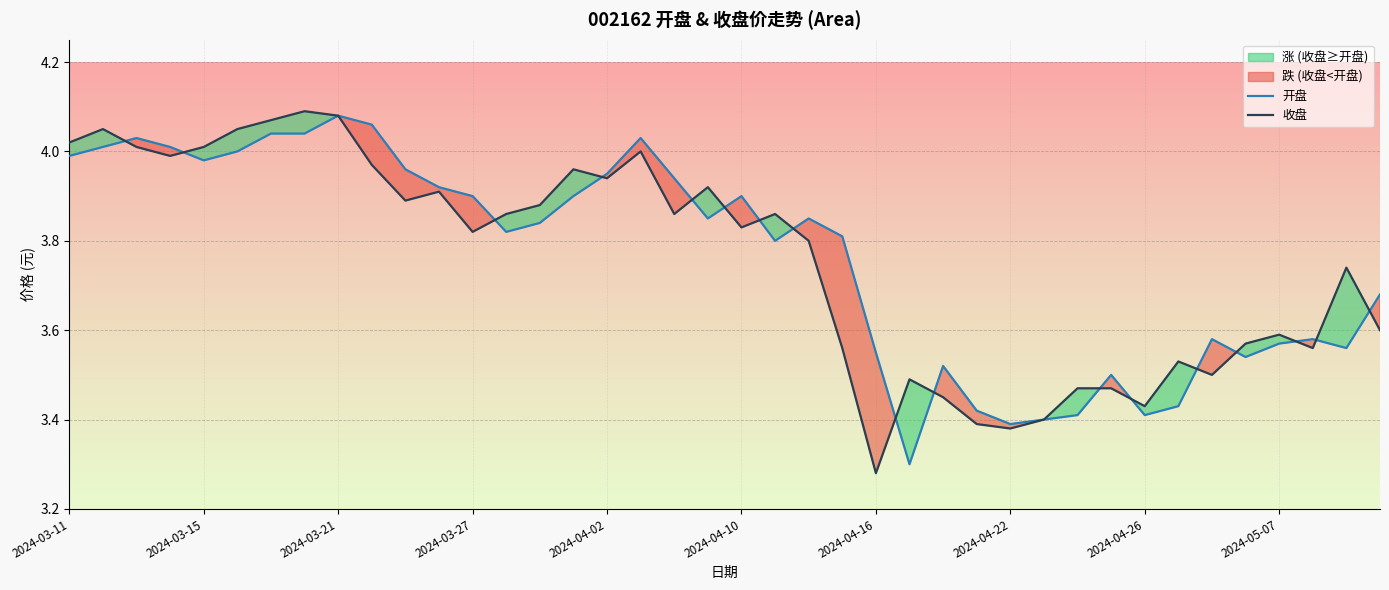

How many interior local peaks does the 收盘 series have?

11